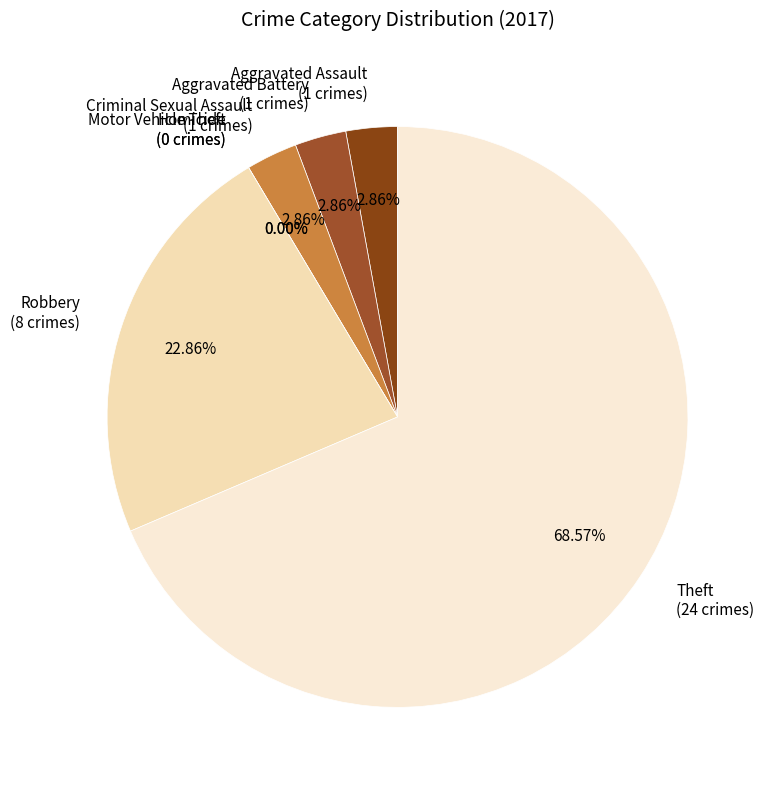

Which category has the biggest portion of the pie?

Theft